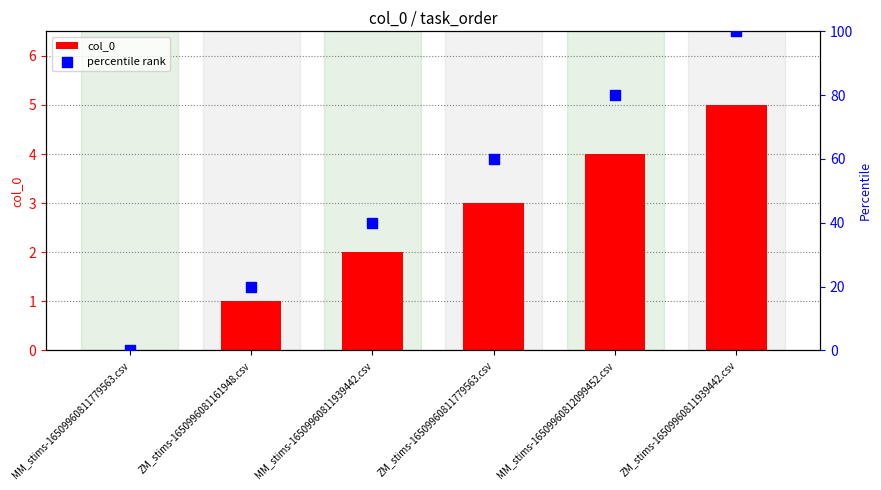

What are all the series names shown in the legend?

col_0, percentile rank